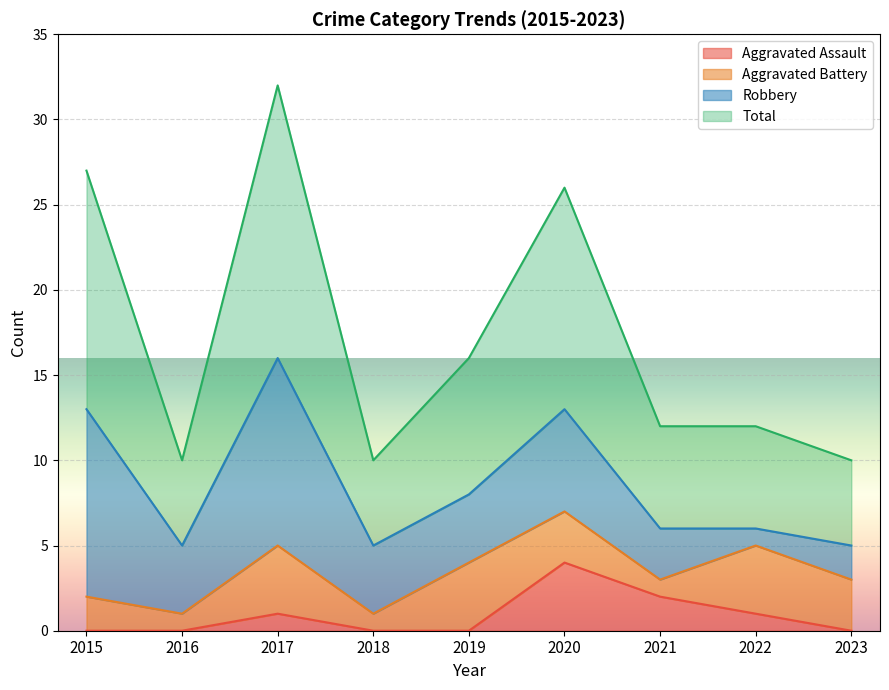

The value of Aggravated Assault at 2019 is 0. True or false?

True